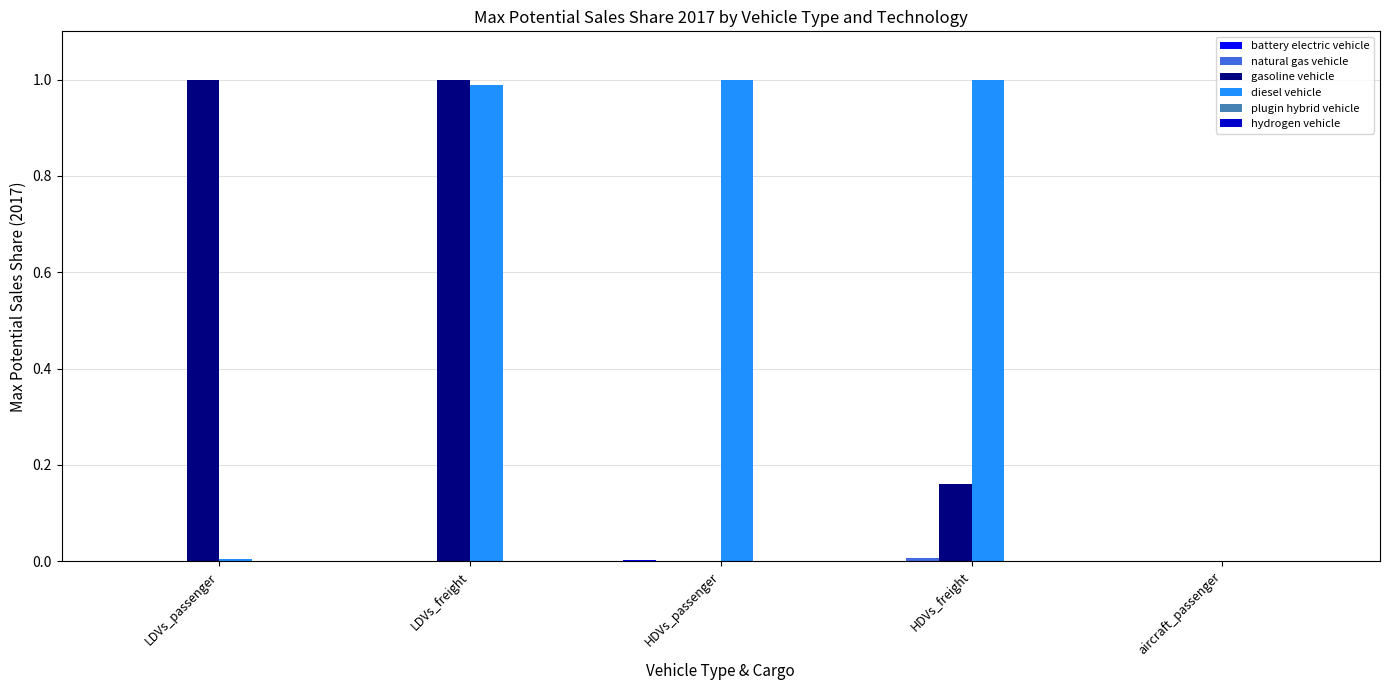

At which category is the sum across all series the highest?

LDVs_freight